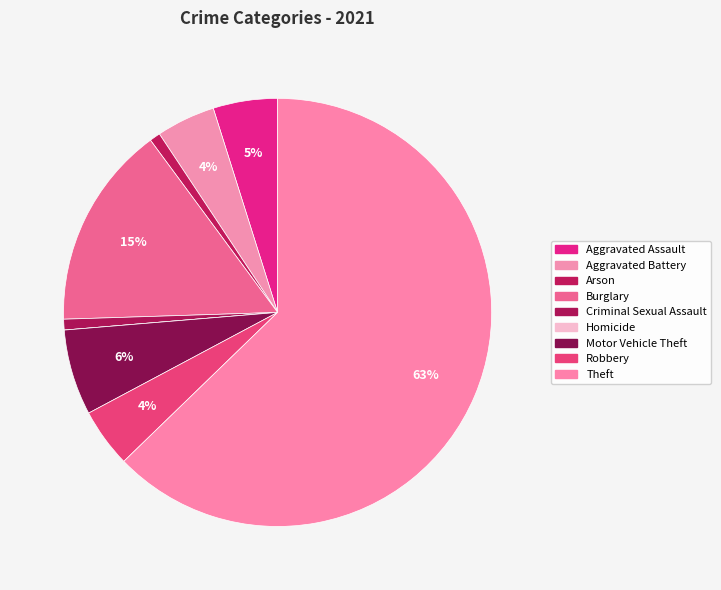

What percentage is the Robbery slice, to the nearest percent?

4%